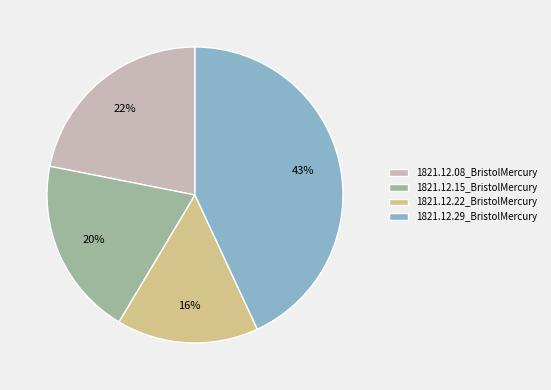

How many slices are in this pie chart?

4